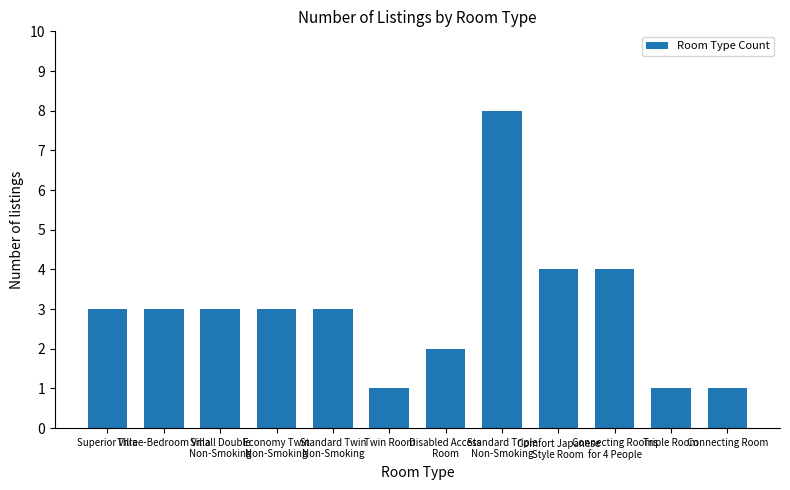

Count the values in the range 2 to 4.

8